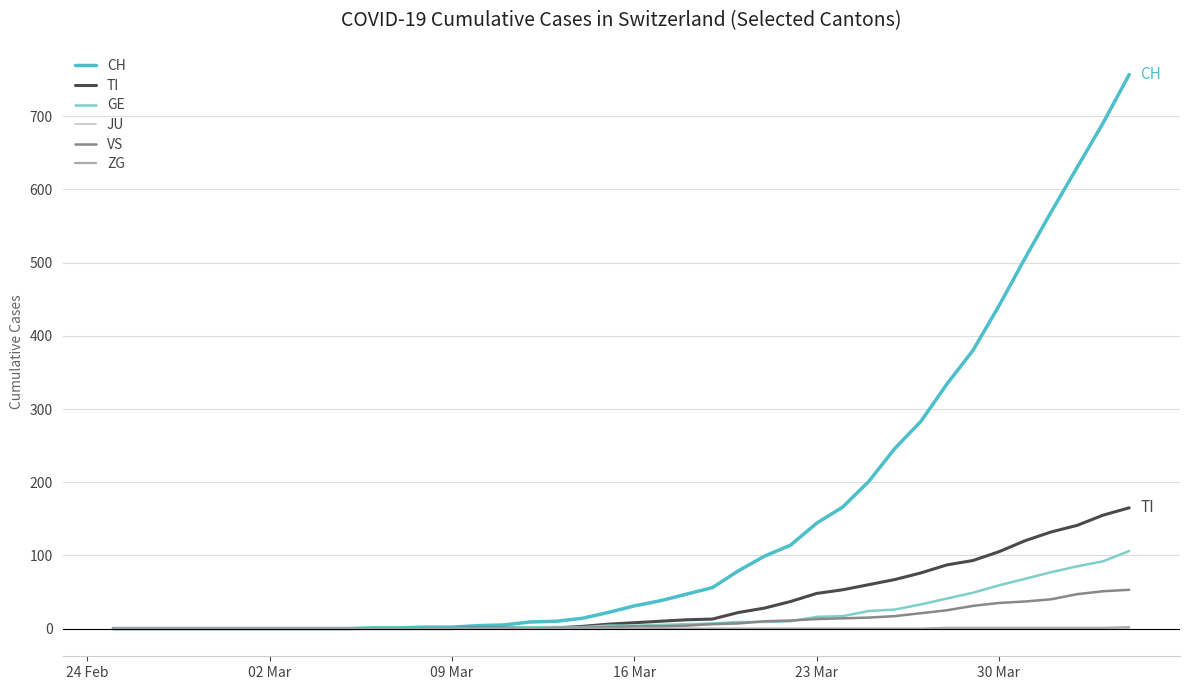

Which series has the largest total across all categories?

CH